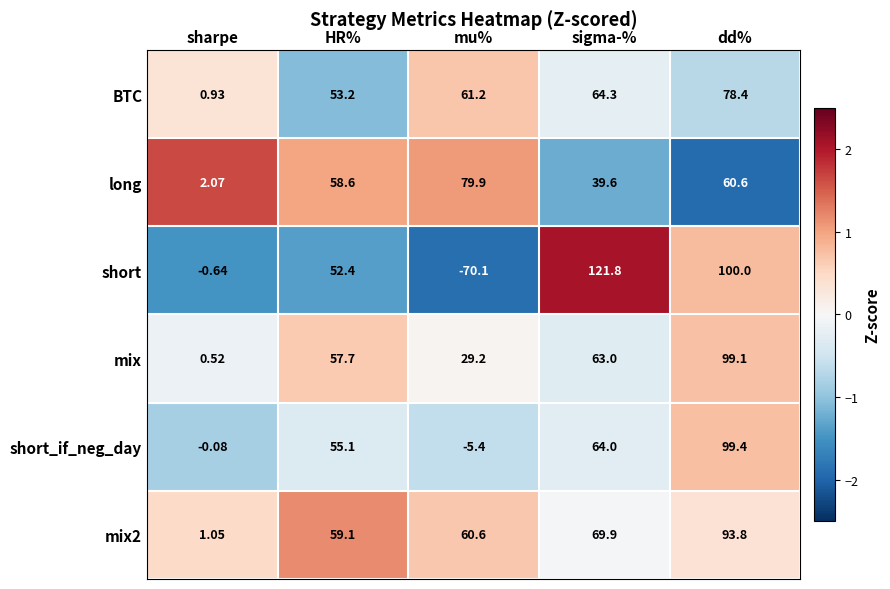

Which series has the widest spread of values?

short